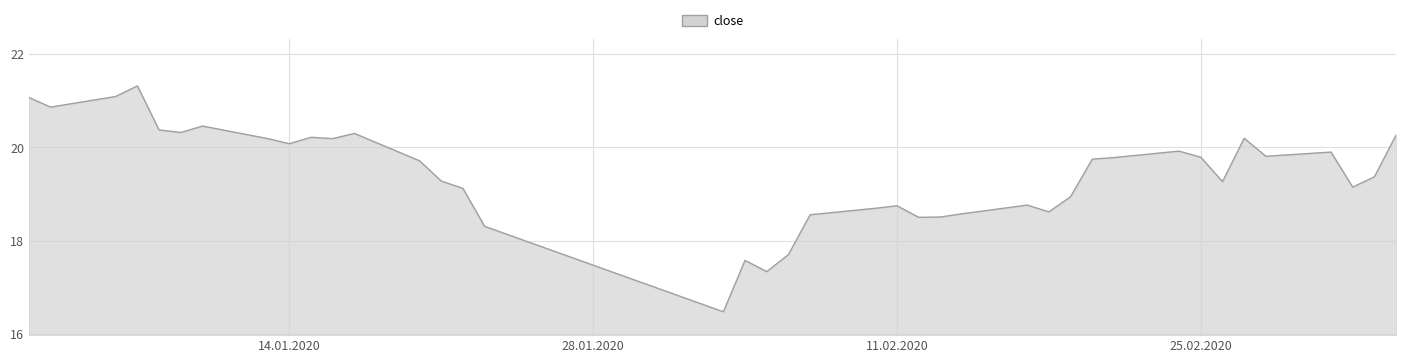

What is the minimum value shown in the chart?

16.5